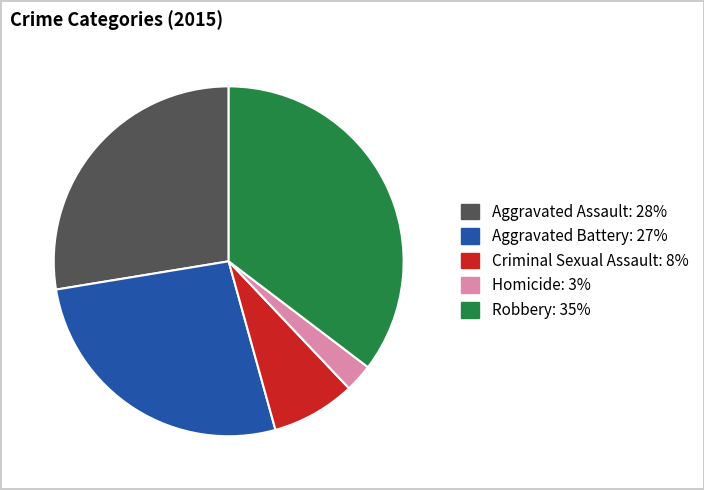

What is the ratio of the value at Robbery to the value at Aggravated Assault?

1.3